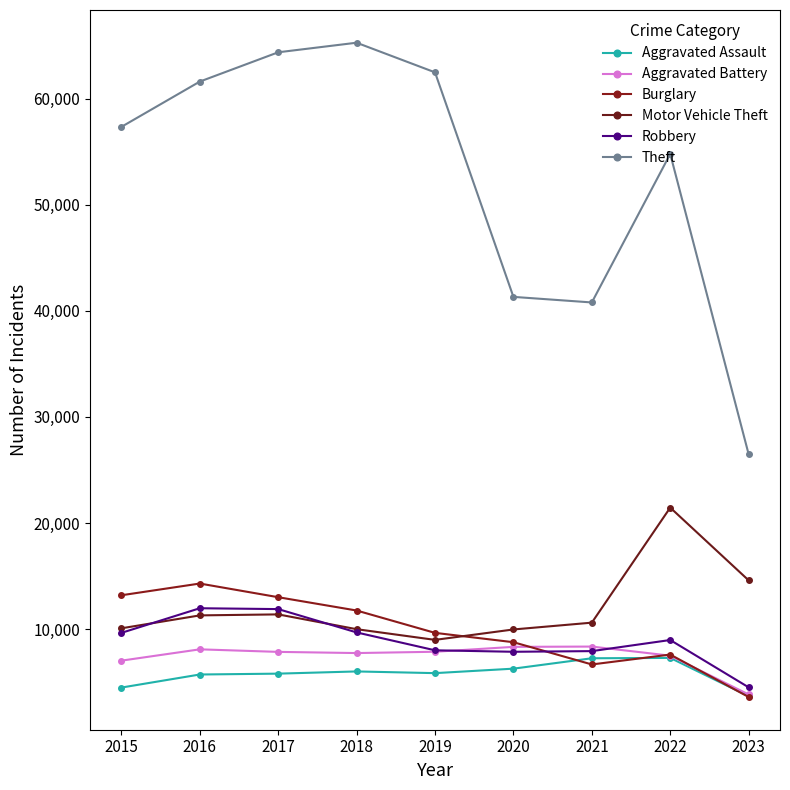

Does the chart display data point markers on the line(s)?

Yes